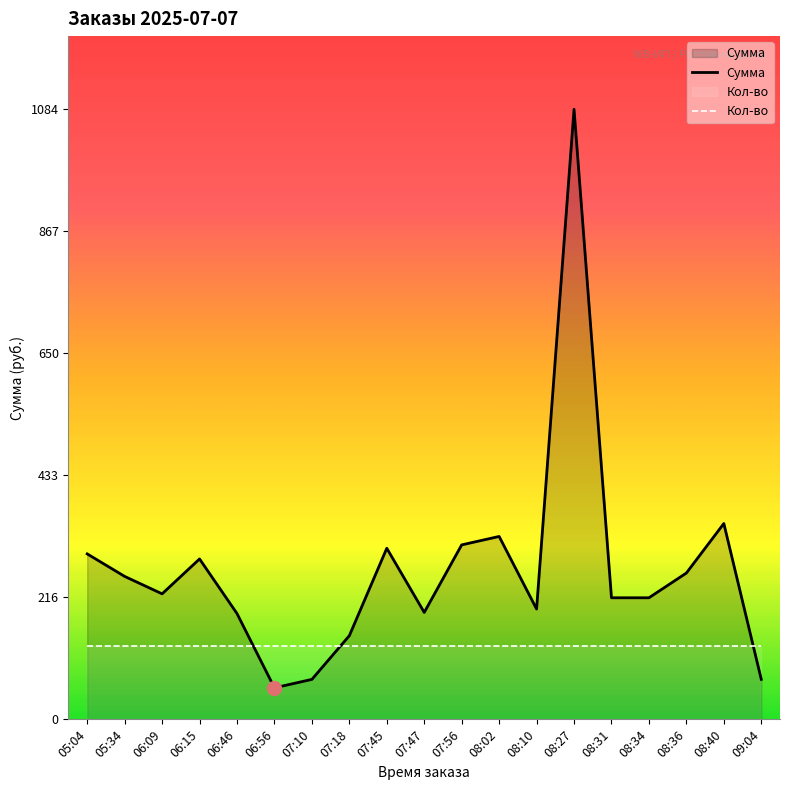

What are all the series names shown in the legend?

Сумма, Кол-во